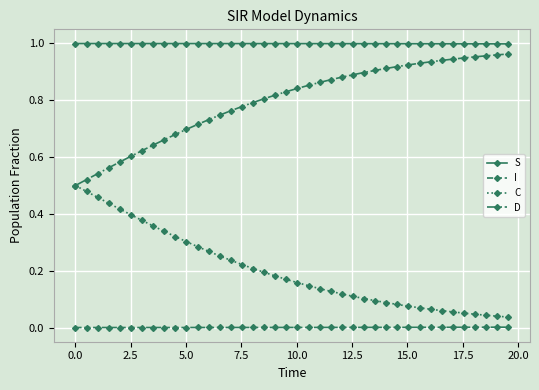

List the series in order of their overall mean, highest first.

S, D, C, I